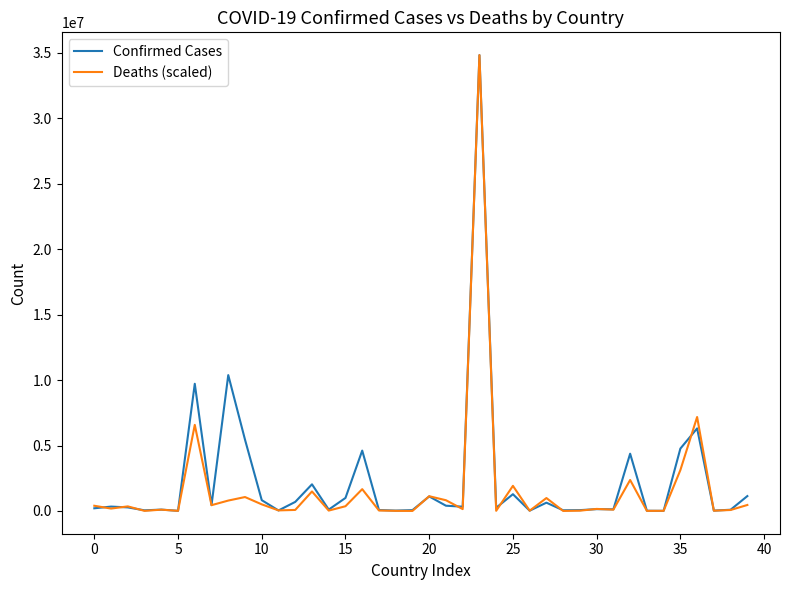

What is the maximum value shown in the chart?

34837035.0